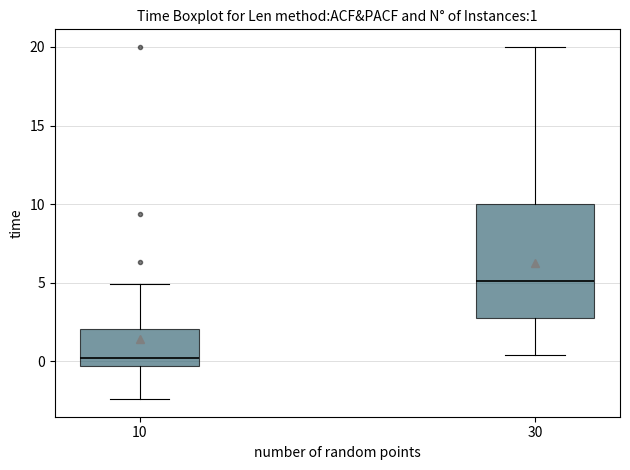

Which box has the highest median line?

30